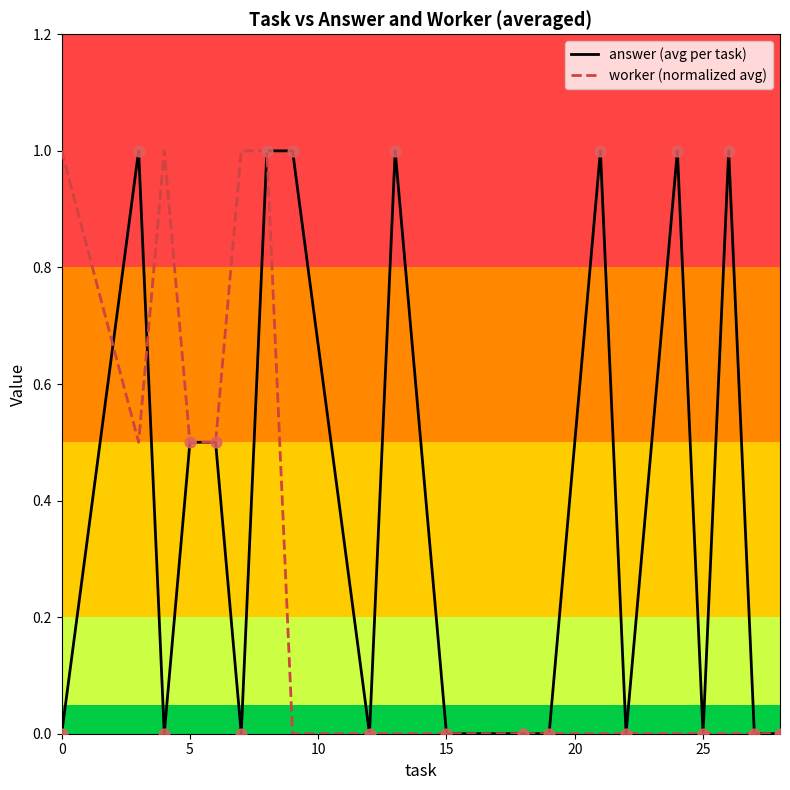

Which series has the largest total across all categories?

answer (avg per task)